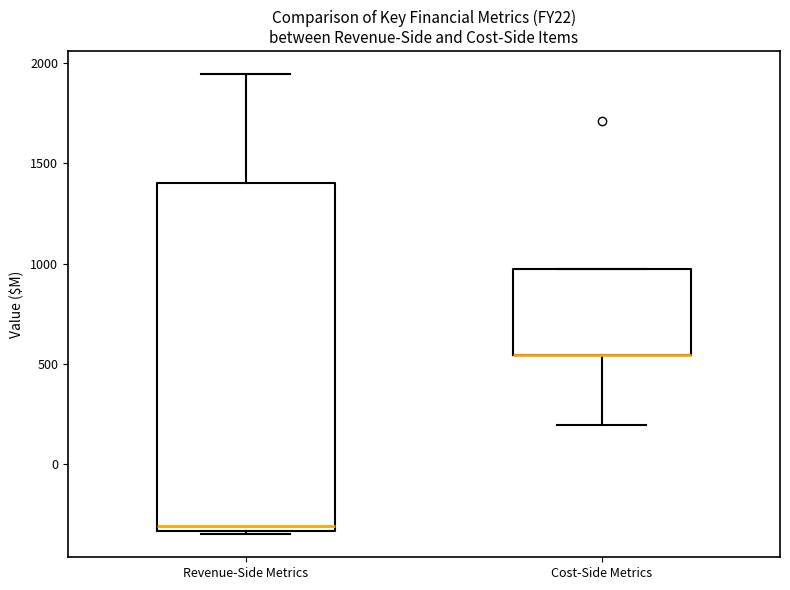

Reading left to right, transcribe this box plot: for each box, give where its median line is, the range the box spans, and where its two whiskers end, as read against the y-axis. The values are not printed on the chart, so give them approximately, as read against the axis.

Revenue-Side Metrics: median -300, box -350 to 1400, whiskers -350 (just below the box's lower edge) to 1950
Cost-Side Metrics: median 550 (drawn on the box's lower edge), box 550 to 950, whiskers 200 to 950